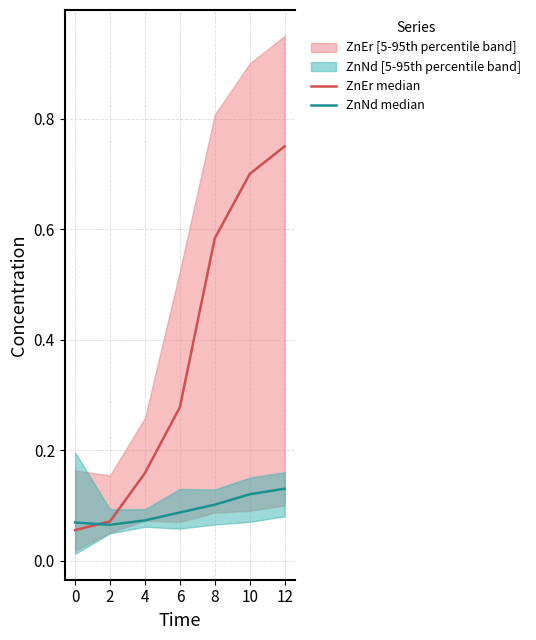

True or false: ZnEr median has a value of 0.3 at 6.

True